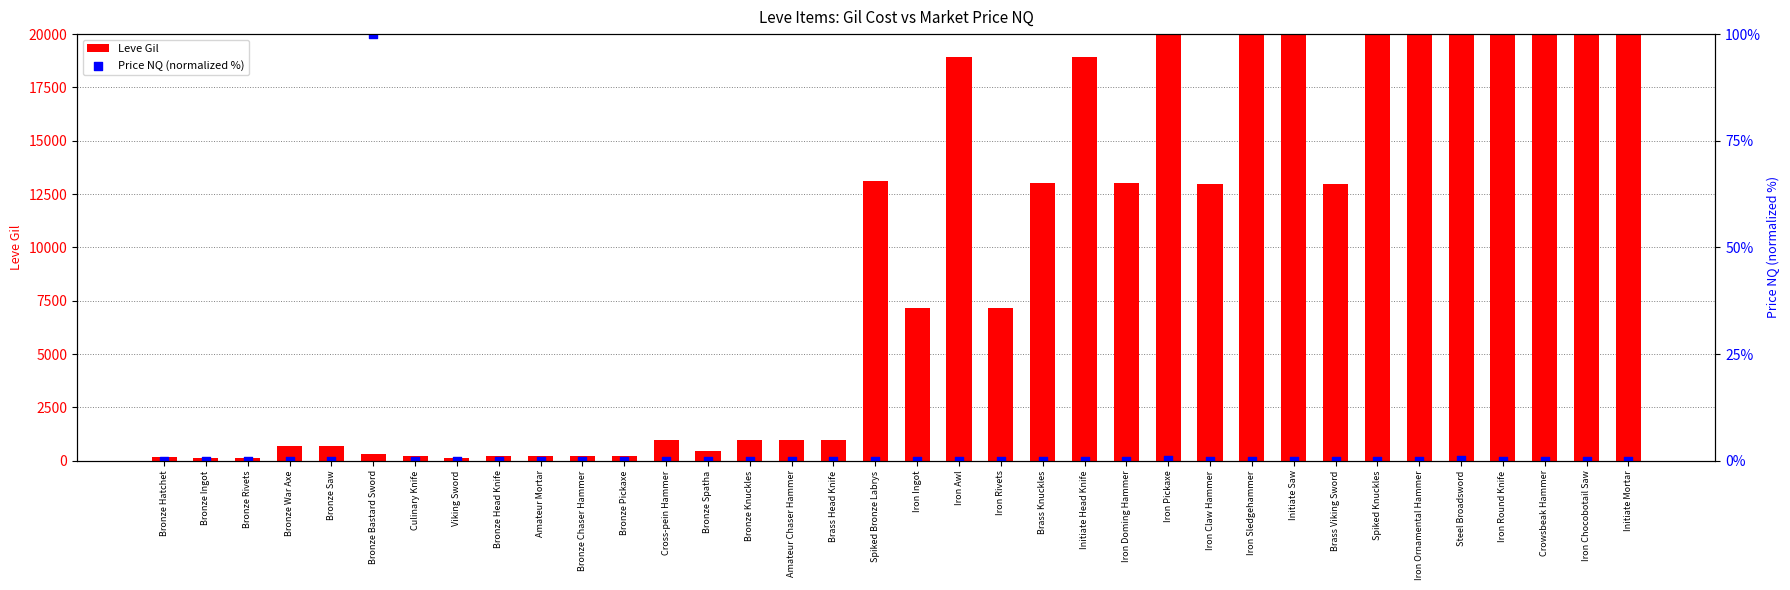

Which series contains the highest Y value?

Leve Gil